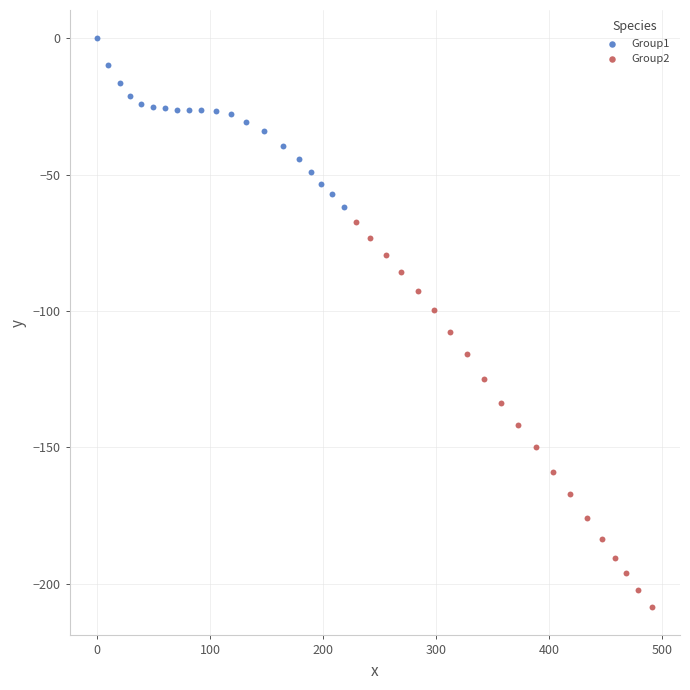

Which series reaches the minimum Y coordinate?

Group2